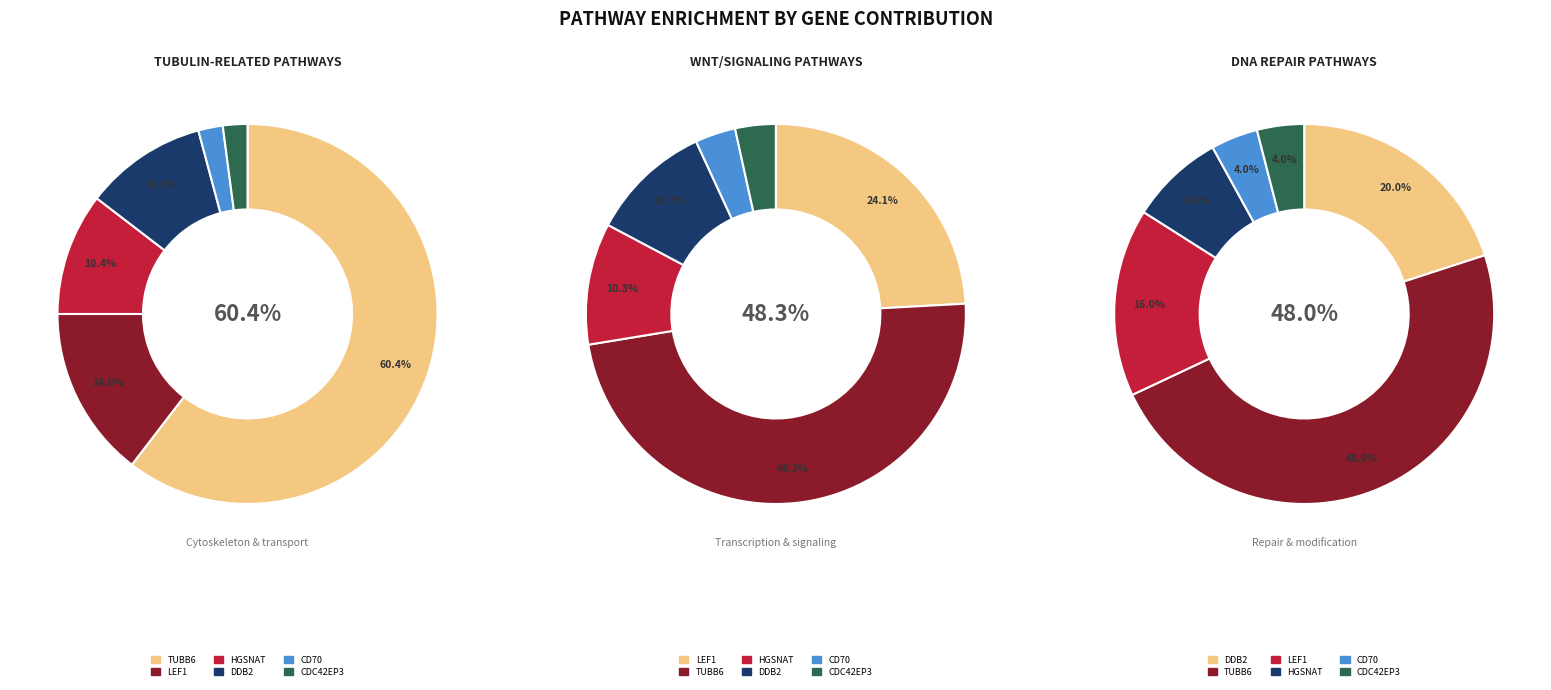

Which slice is the smallest?

CD70